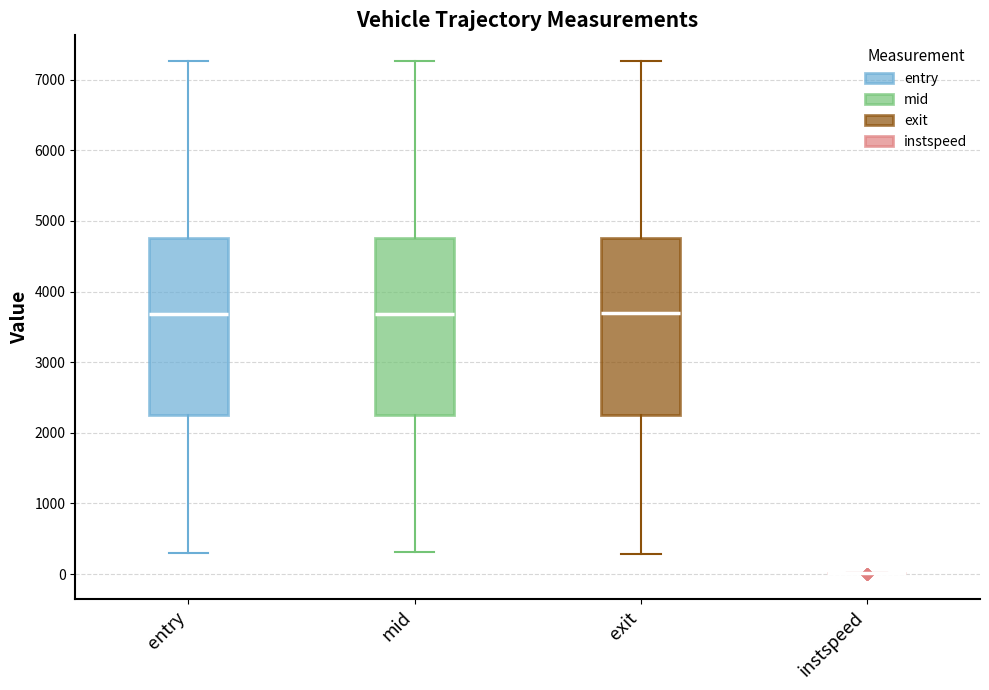

Reading left to right, read every box against the y-axis: the position of its median line, the range the box covers, and the ends of its whiskers. The values are not printed on the chart, so give them approximately, as read against the axis.

entry: median 3700, box 2200 to 4800, whiskers 300 to 7300
mid: median 3700, box 2200 to 4800, whiskers 300 to 7300
exit: median 3700, box 2300 to 4800, whiskers 300 to 7300
instspeed: box collapsed to a line at 0, whiskers 0 to 0